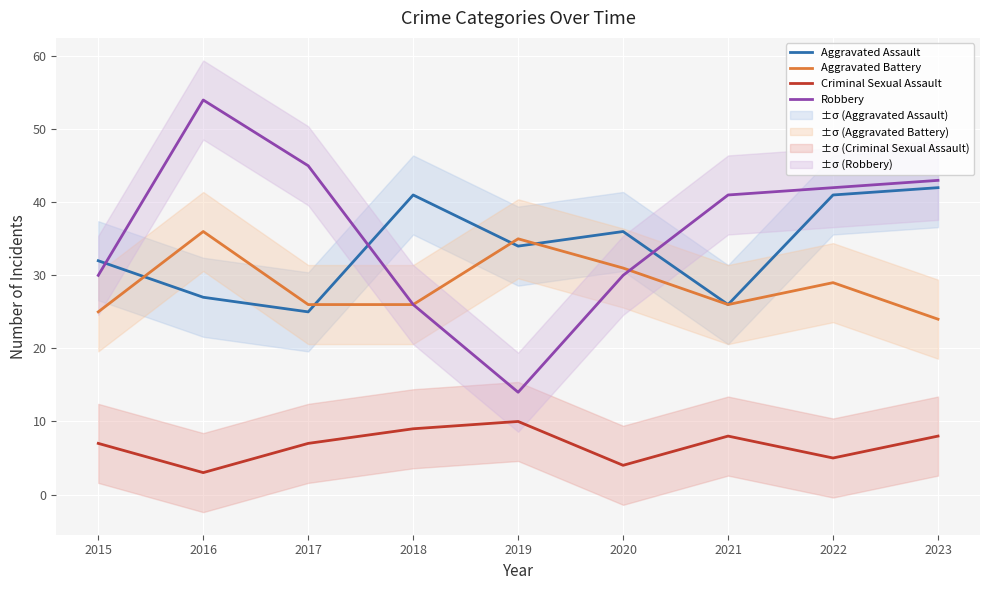

What is the maximum value for Criminal Sexual Assault?

10